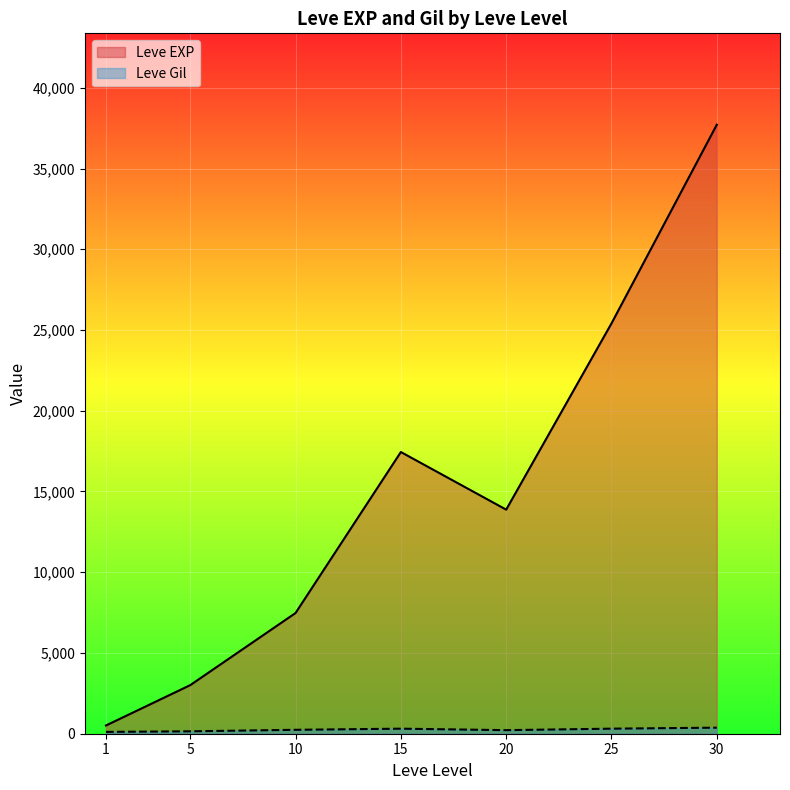

At which category is the sum across all series the highest?

30